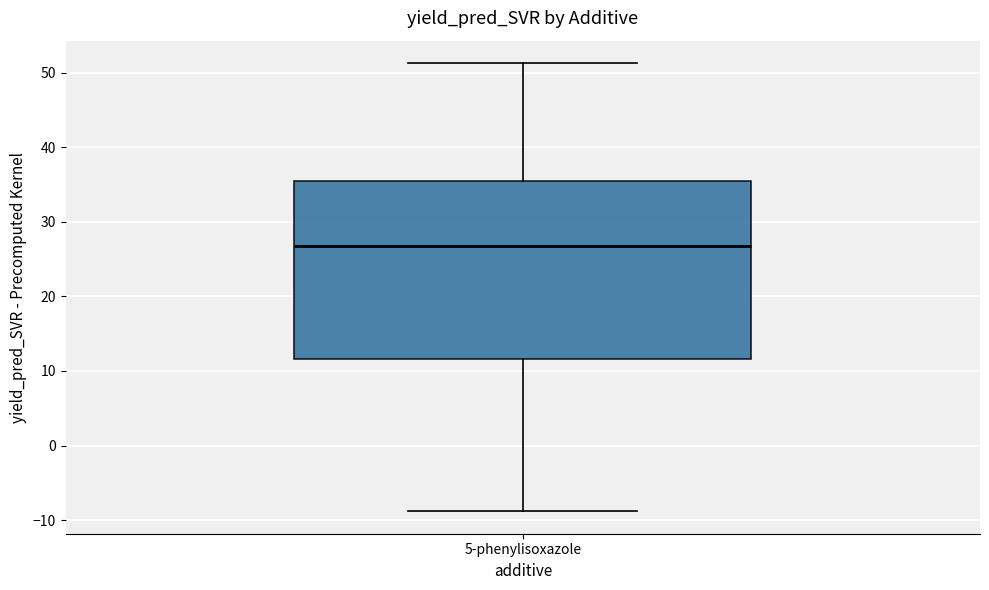

Read this box plot against the y-axis: the position of the median line, the range covered by the box, and the ends of both whiskers. The values are not printed on the chart, so give them approximately, as read against the axis.

median 27, box 12 to 36, whiskers -9 to 51